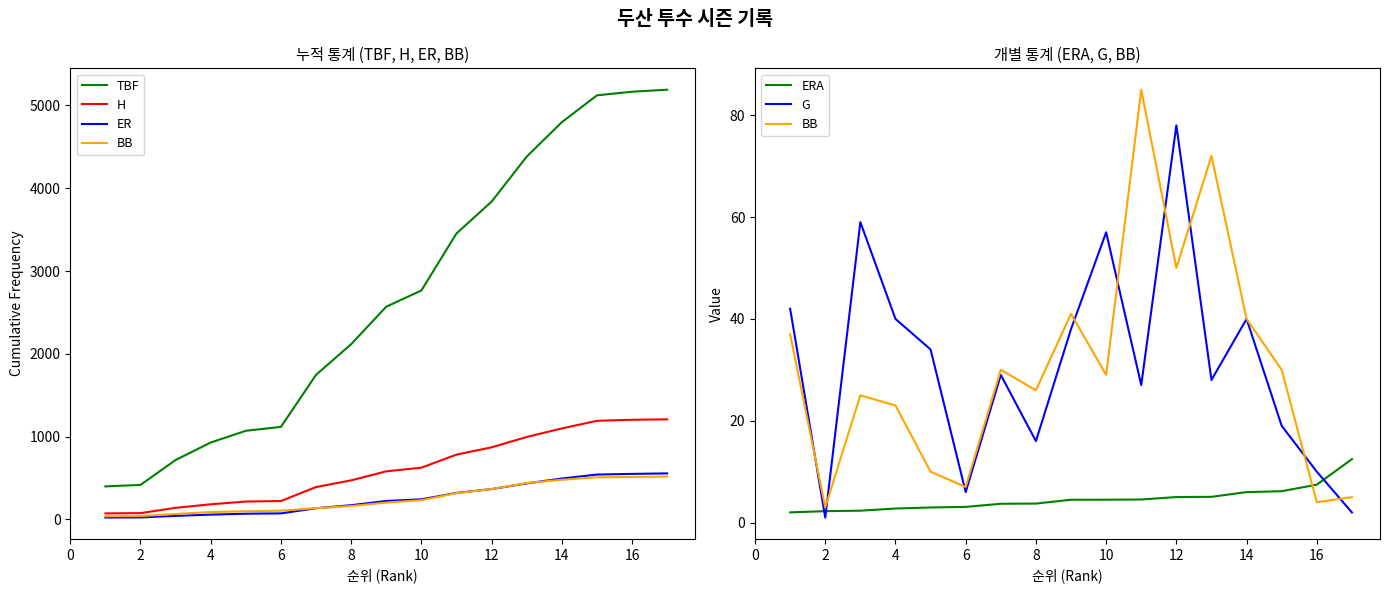

What is the average value of the ER series?

253.5